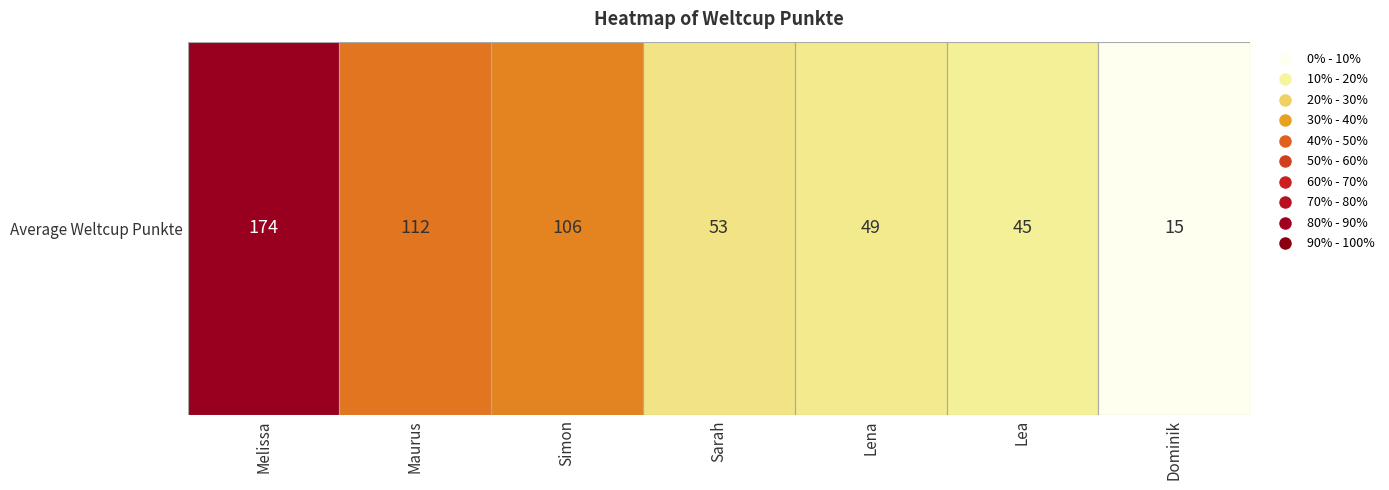

What is the difference between the second highest and minimum values?

97